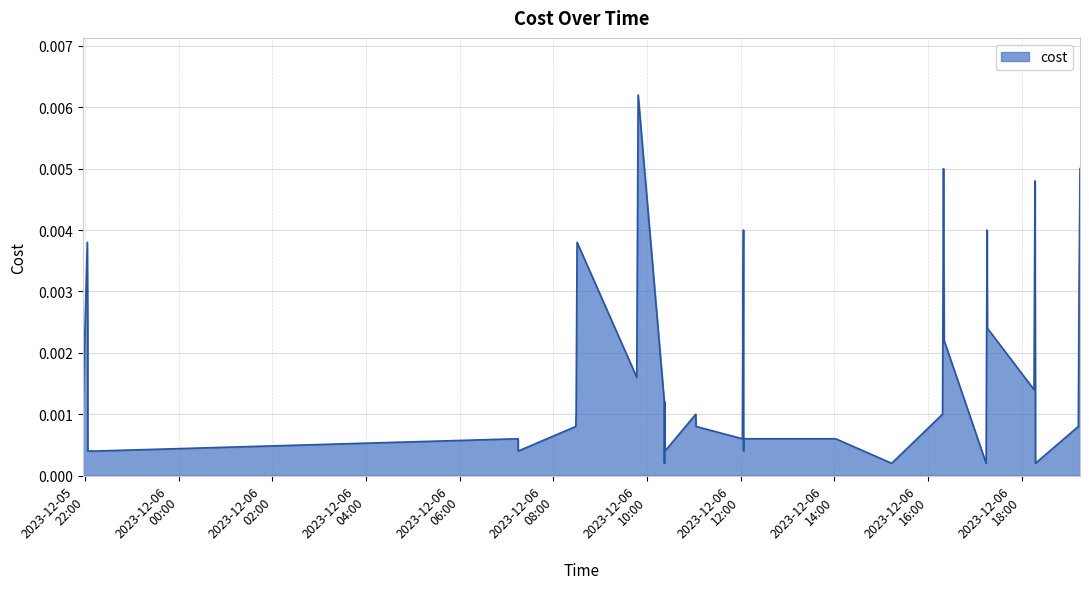

Where is the first local maximum?

2023-12-05 22:02:52